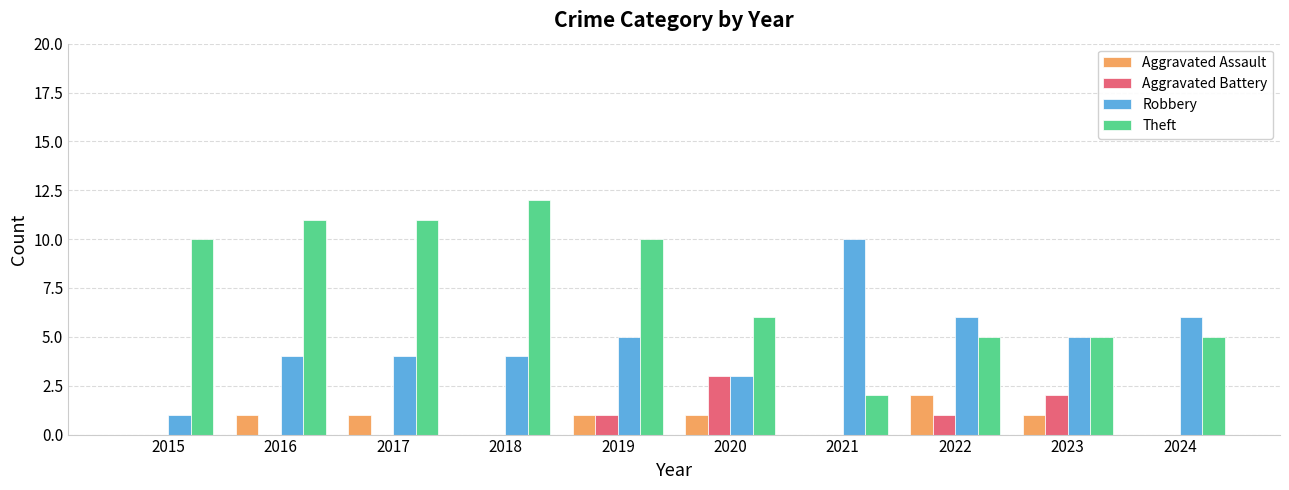

What is the average value of the Aggravated Battery series?

1